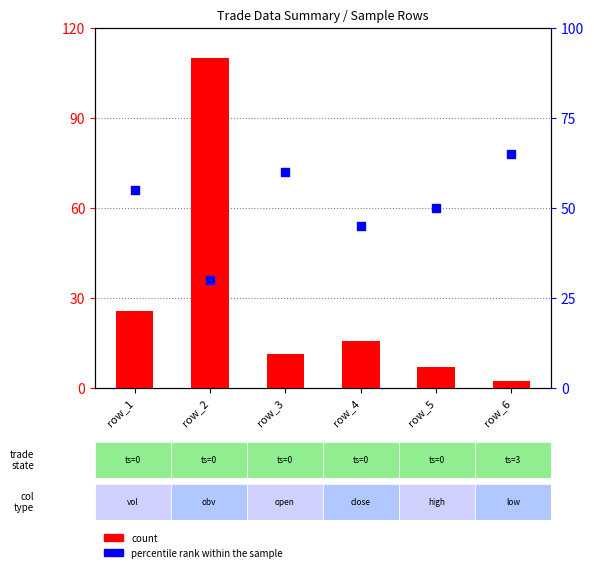

Which series has the largest total across all categories?

percentile rank within the sample